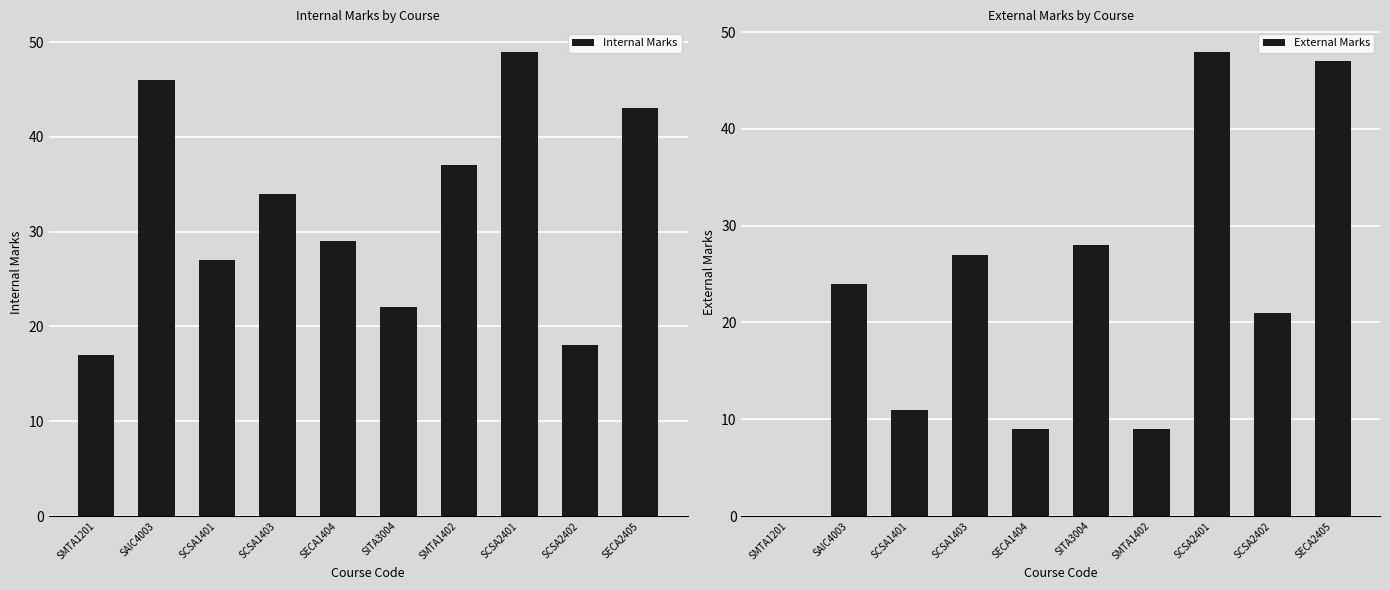

What is the maximum value for Internal Marks?

49